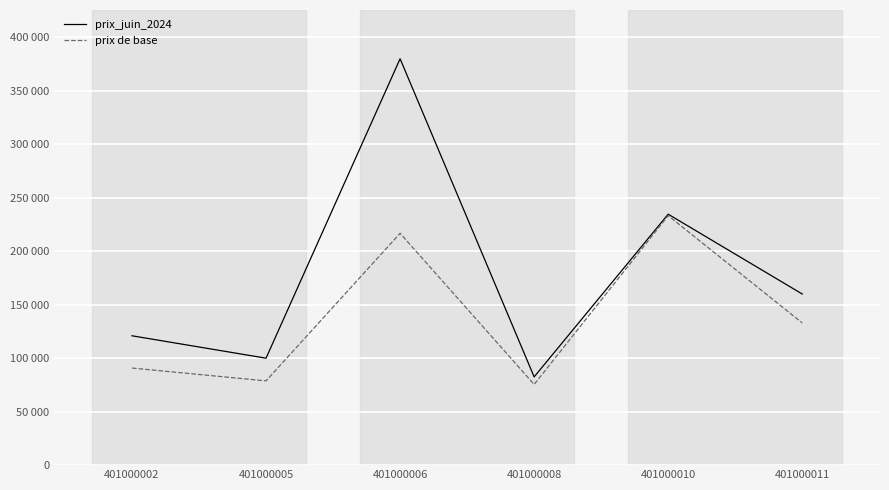

Is it true that prix de base equals 81956.4 at 401000011?

False